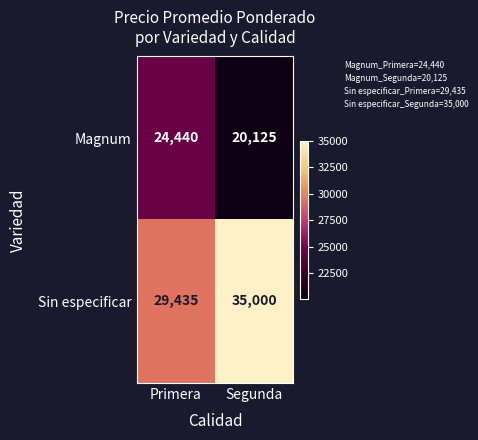

Reading right to left, what are all the values shown in this chart?

Magnum: Segunda=20125	Primera=24440
Sin especificar: Segunda=35000	Primera=29435